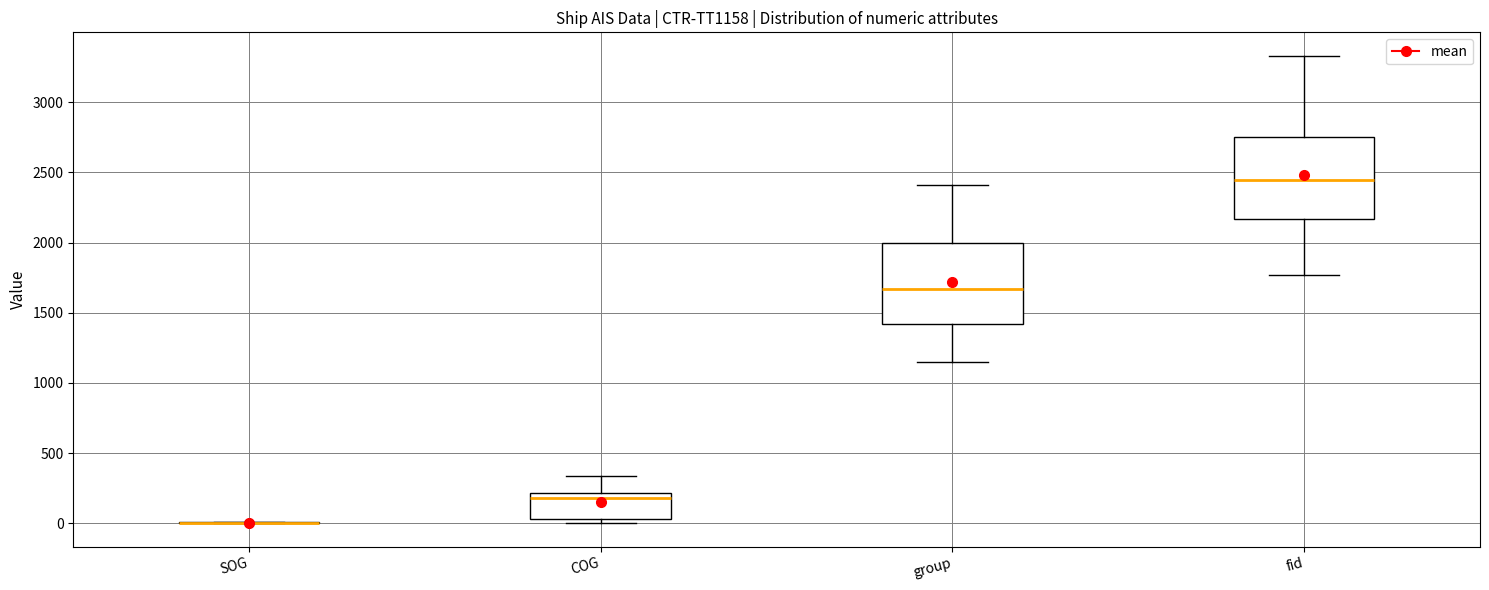

Where does the upper whisker of the box for group end on the y-axis? The values are not printed on the chart, so give them approximately, as read against the axis.

2400